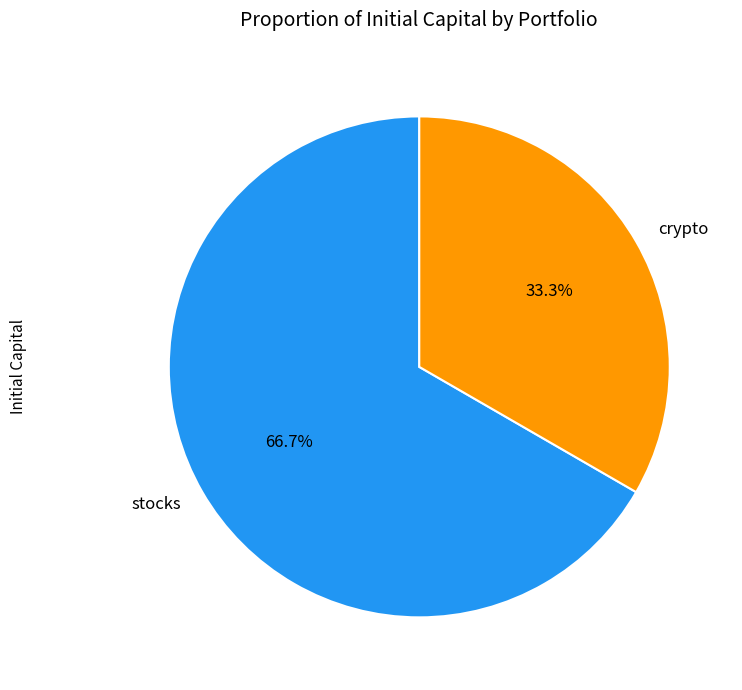

Combined, do stocks and crypto account for over 50%?

Yes